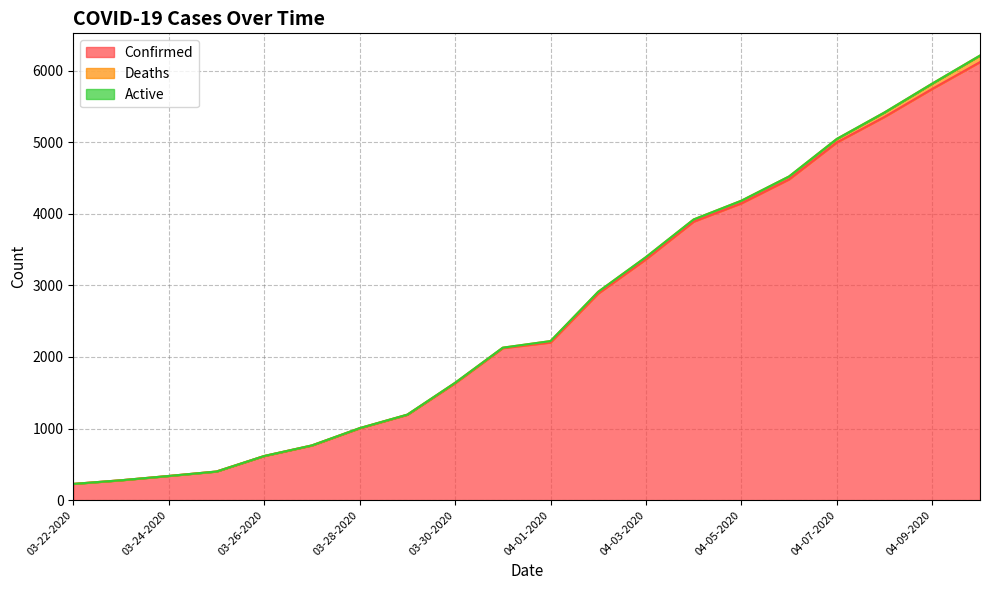

True or false: Active and Confirmed intersect in this chart.

False